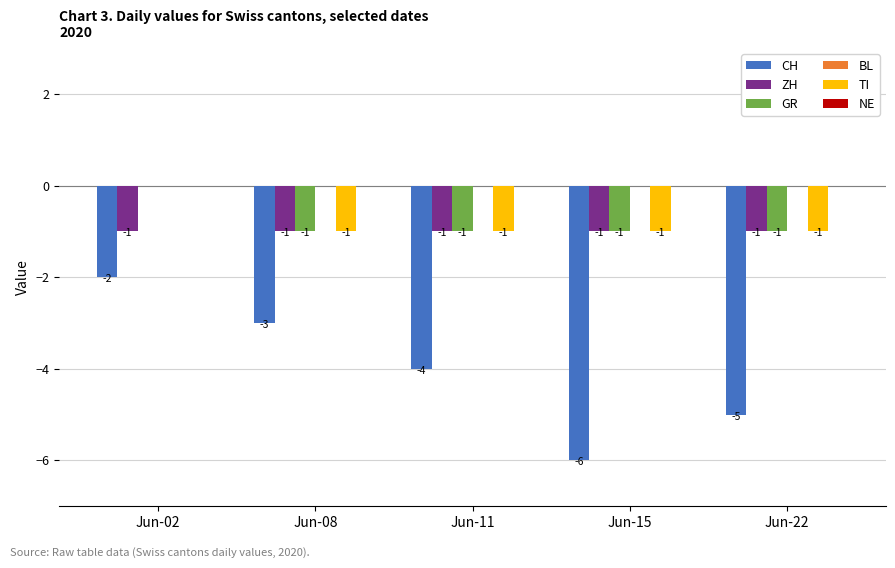

Reading right to left, list all the values displayed in this chart.

CH: Jun-22=-5	Jun-15=-6	Jun-11=-4	Jun-08=-3	Jun-02=-2
ZH: Jun-22=-1	Jun-15=-1	Jun-11=-1	Jun-08=-1	Jun-02=-1
GR: Jun-22=-1	Jun-15=-1	Jun-11=-1	Jun-08=-1	Jun-02=0
TI: Jun-22=-1	Jun-15=-1	Jun-11=-1	Jun-08=-1	Jun-02=0